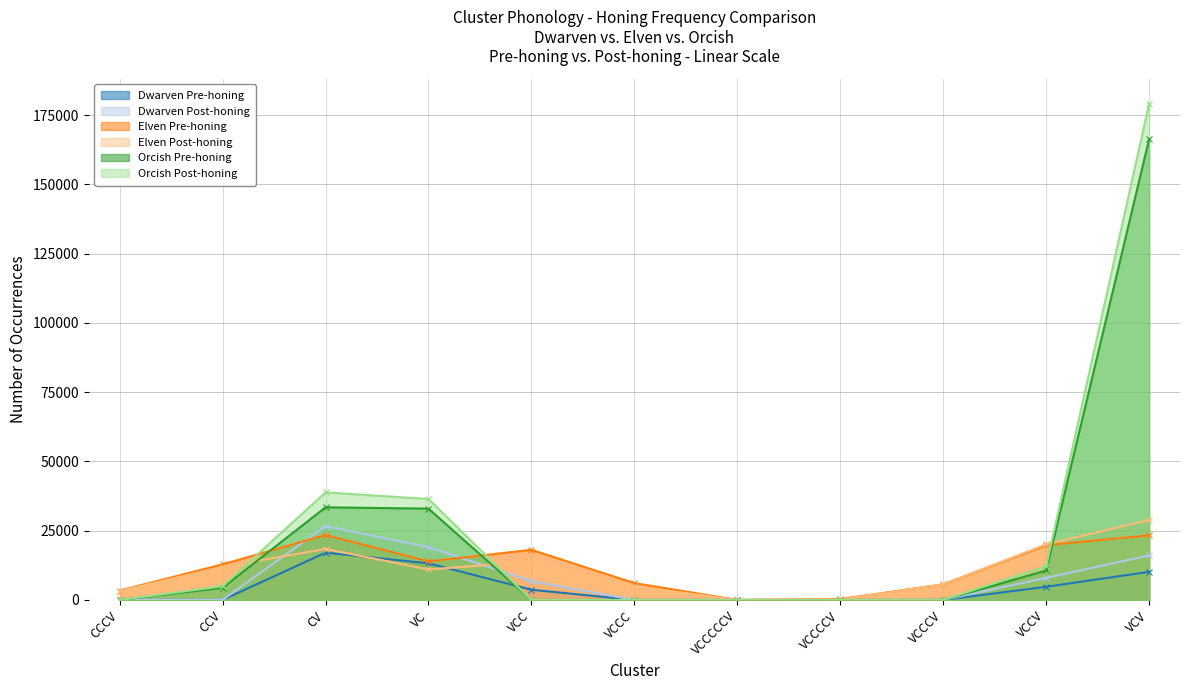

Rank the series at VCCV from lowest to highest value.

Dwarven Pre-honing, Dwarven Post-honing, Orcish Pre-honing, Orcish Post-honing, Elven Pre-honing, Elven Post-honing